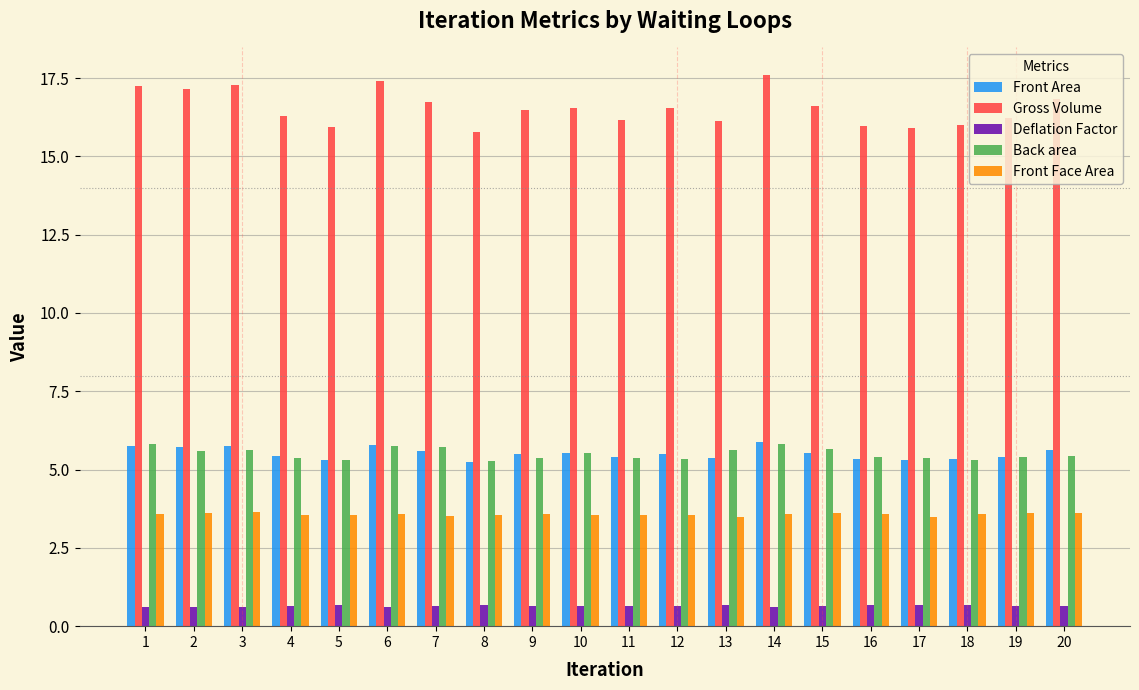

What is the difference between the second highest and minimum values in the Back area series?

0.5